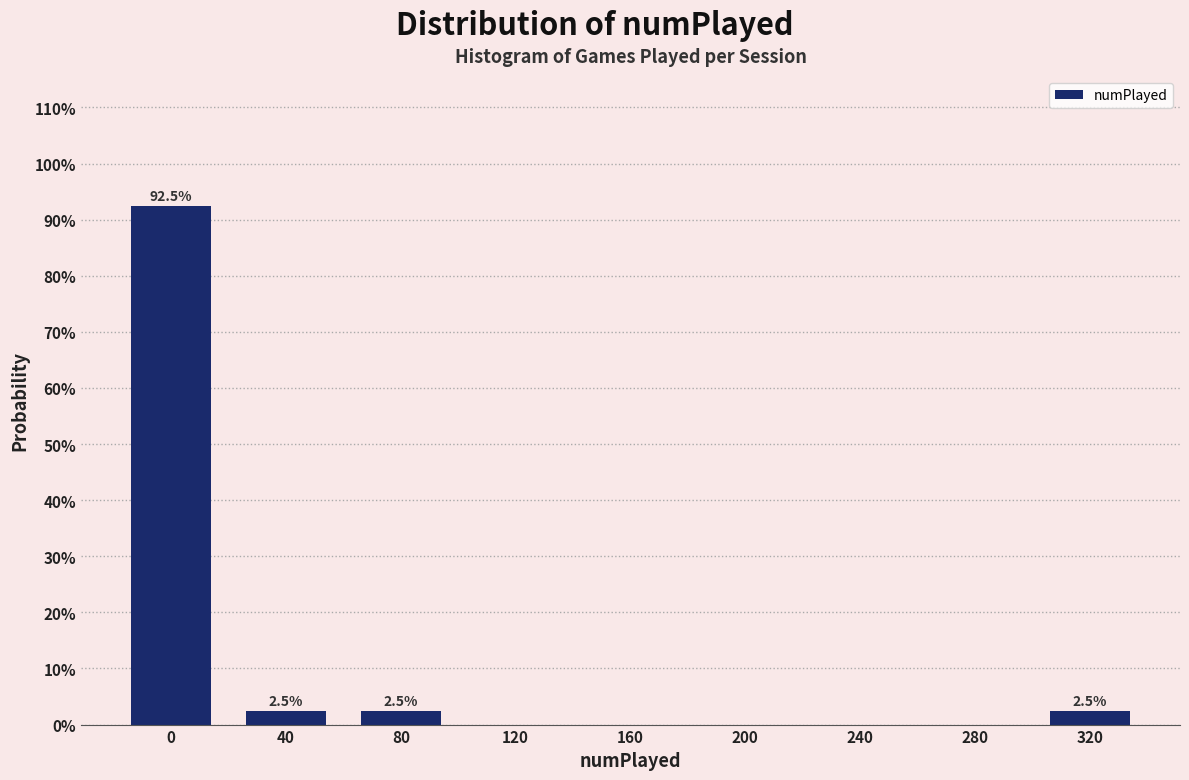

Reading left to right, transcribe all the data shown in this chart.

0=92.5	40=2.5	80=2.5	120=0.0	160=0.0	200=0.0	240=0.0	280=0.0	320=2.5